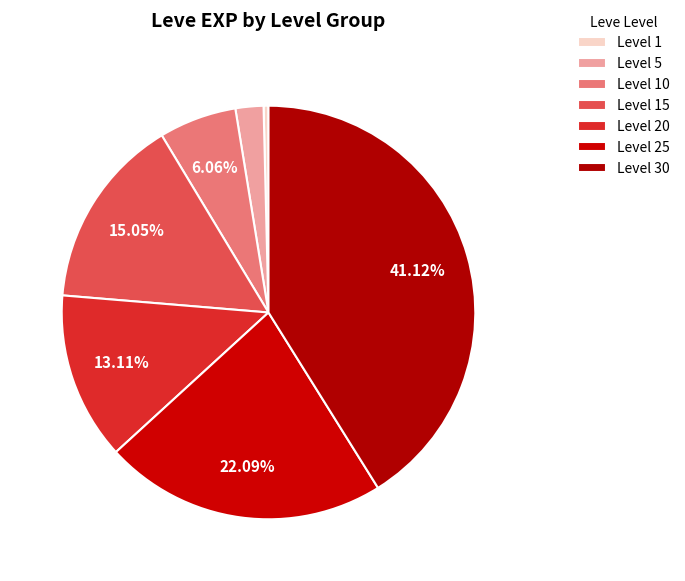

To the nearest percent, what is the difference between the largest and smallest slice percentages?

41%